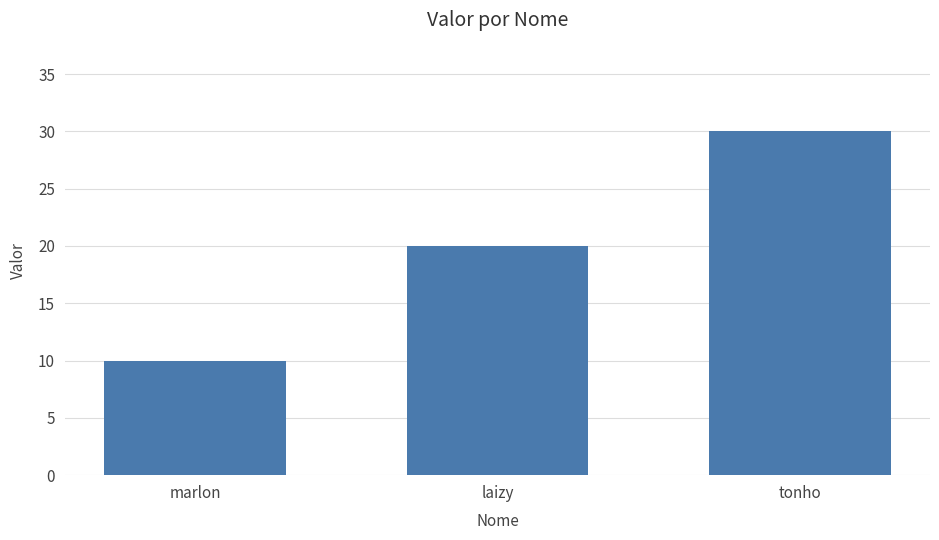

Count the number of data series in this chart.

1